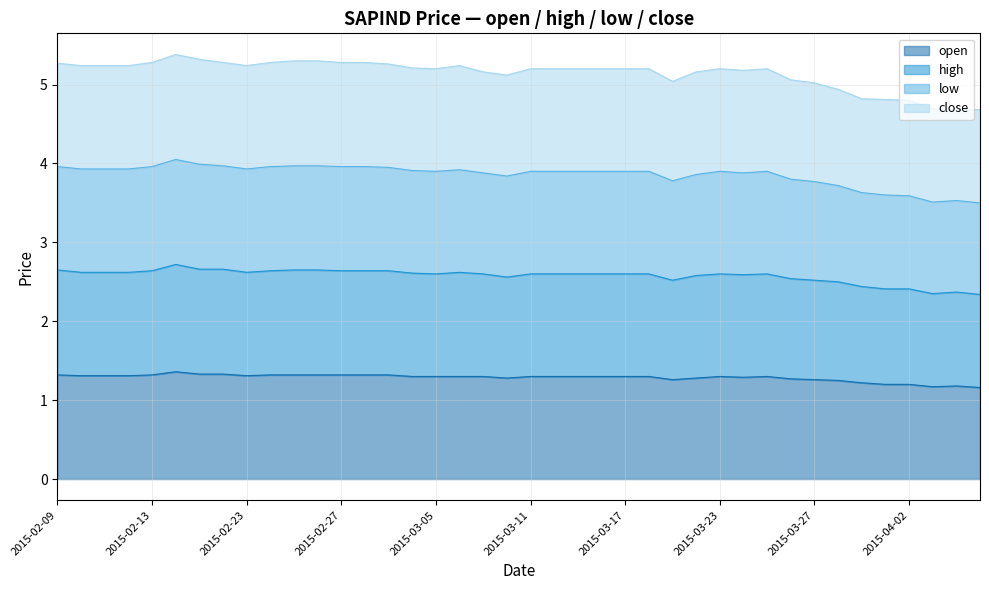

At which category is the sum across all series the highest?

2015-02-16